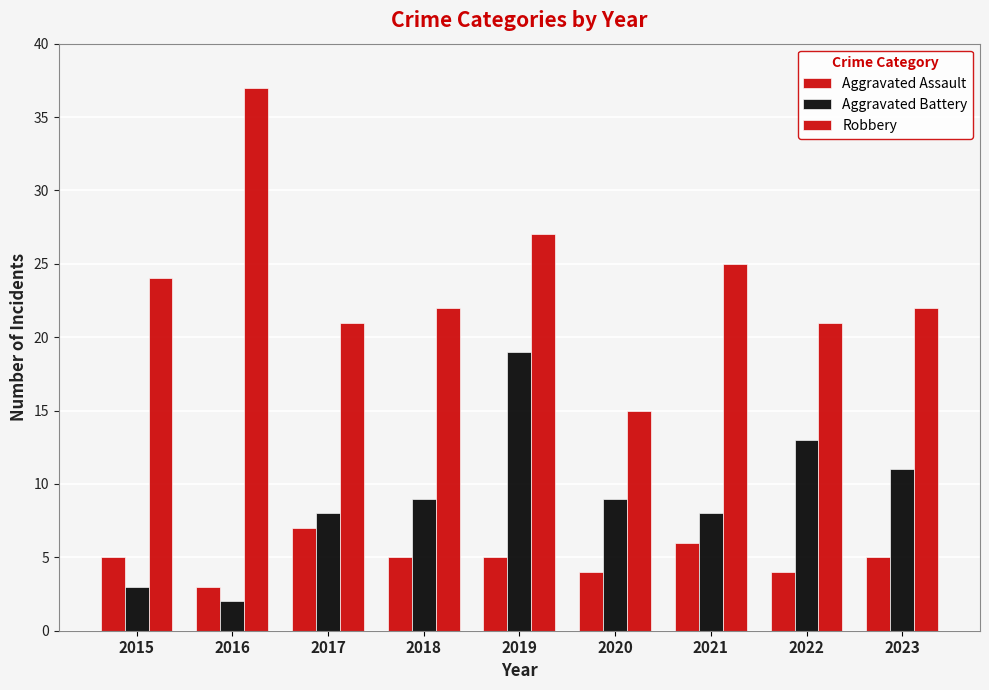

Count the number of categories in the chart.

9